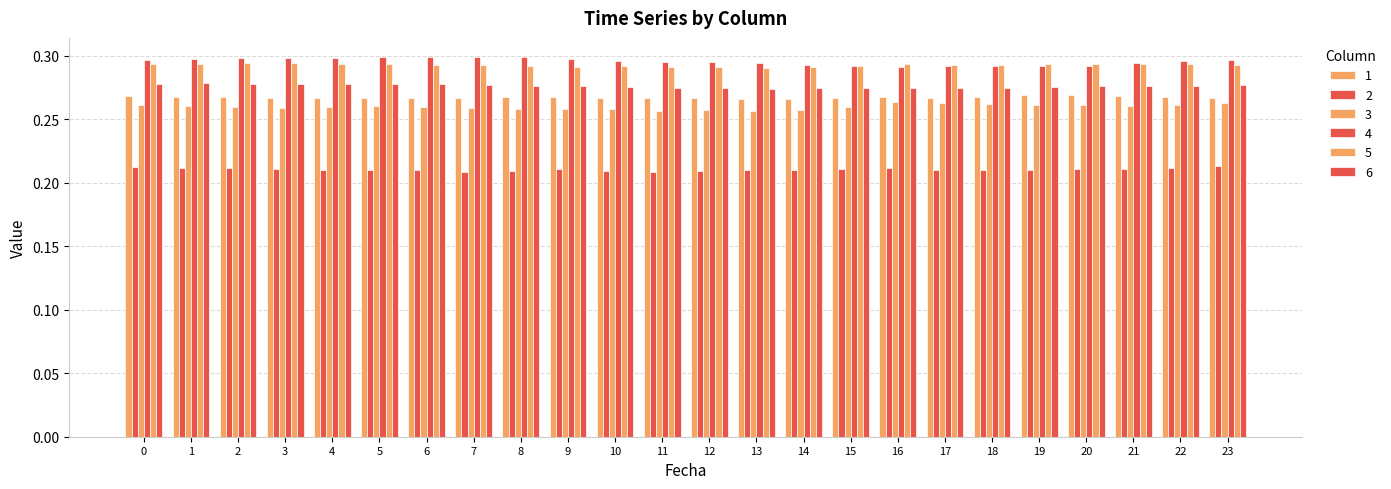

How many distinct data groups are displayed?

6